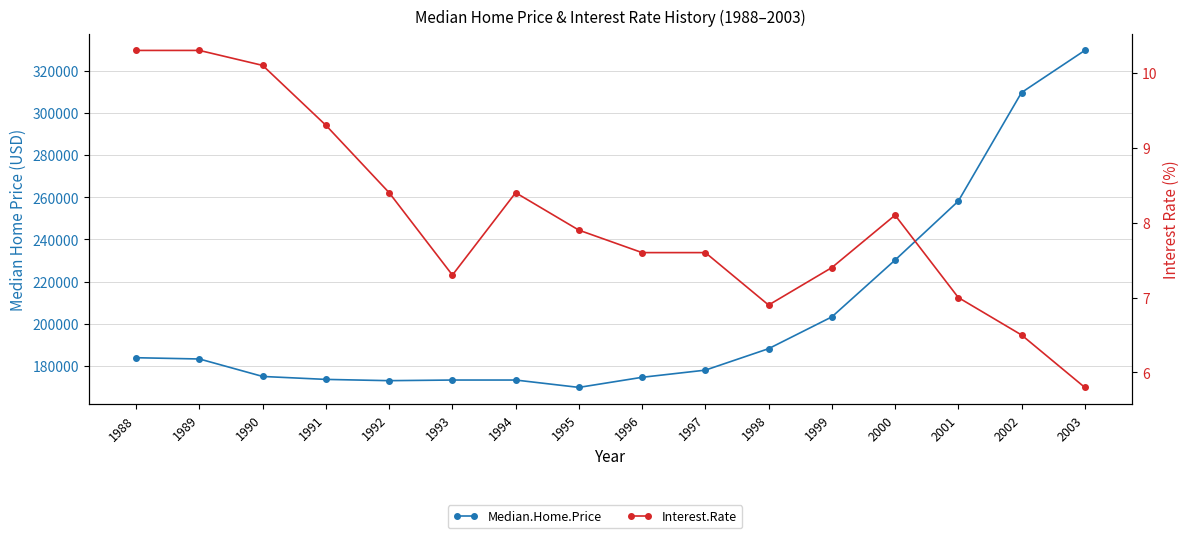

True or false: Median.Home.Price and Interest.Rate intersect in this chart.

False